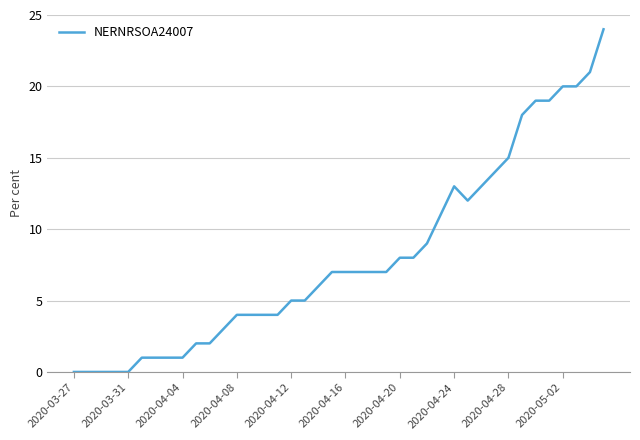

What is the difference between the maximum and minimum values?

24